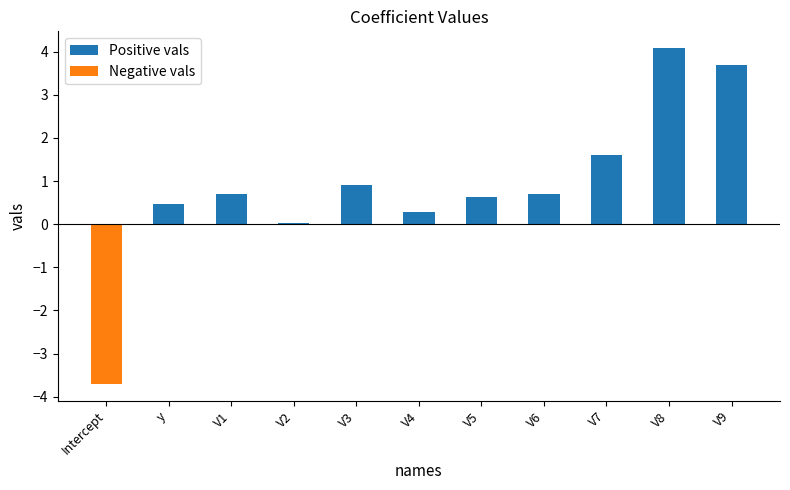

Rank the series at V6 from lowest to highest value.

Negative vals, Positive vals